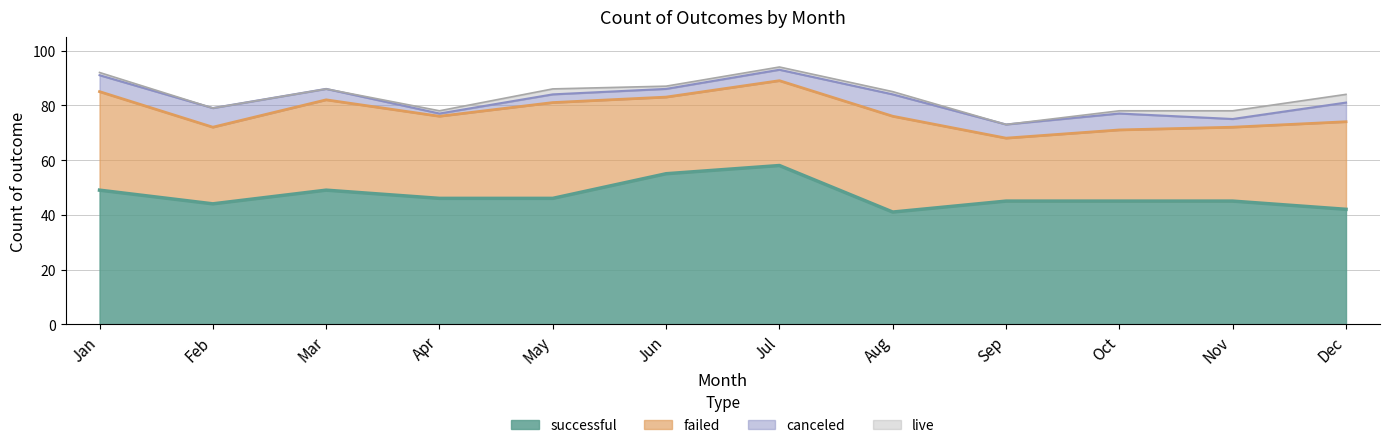

The value of canceled at Jan is 2. True or false?

False